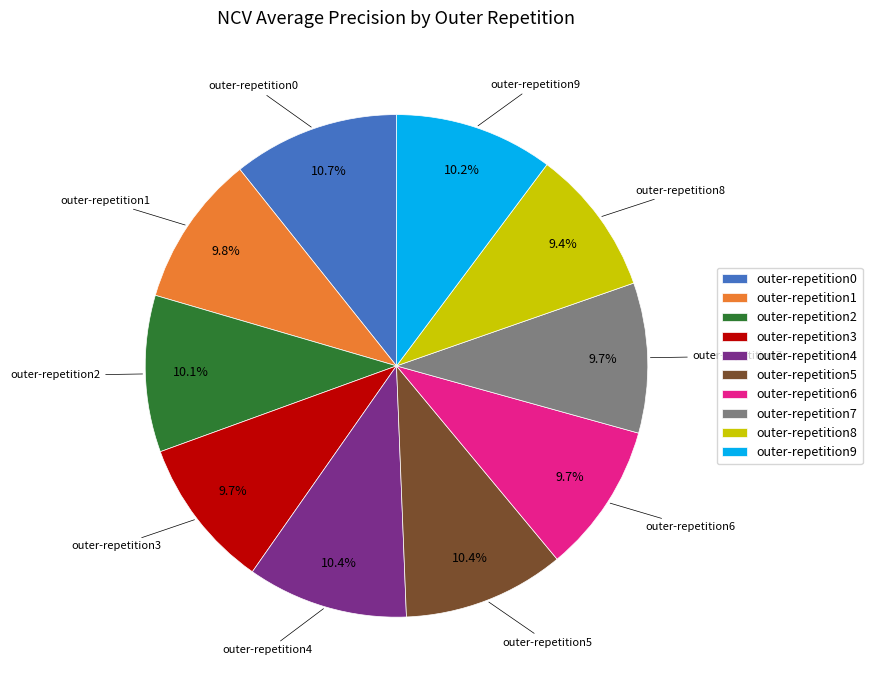

To the nearest percent, what is the difference between the largest and smallest slice percentages?

1%